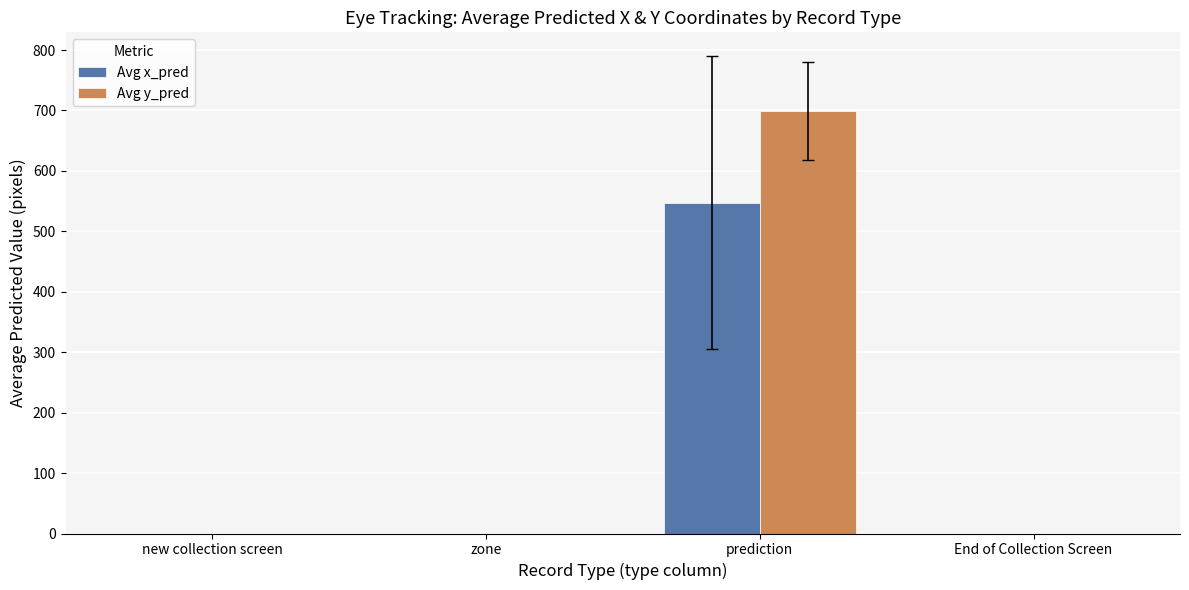

What is the sum of the Avg y_pred values at prediction and End of Collection Screen?

698.4